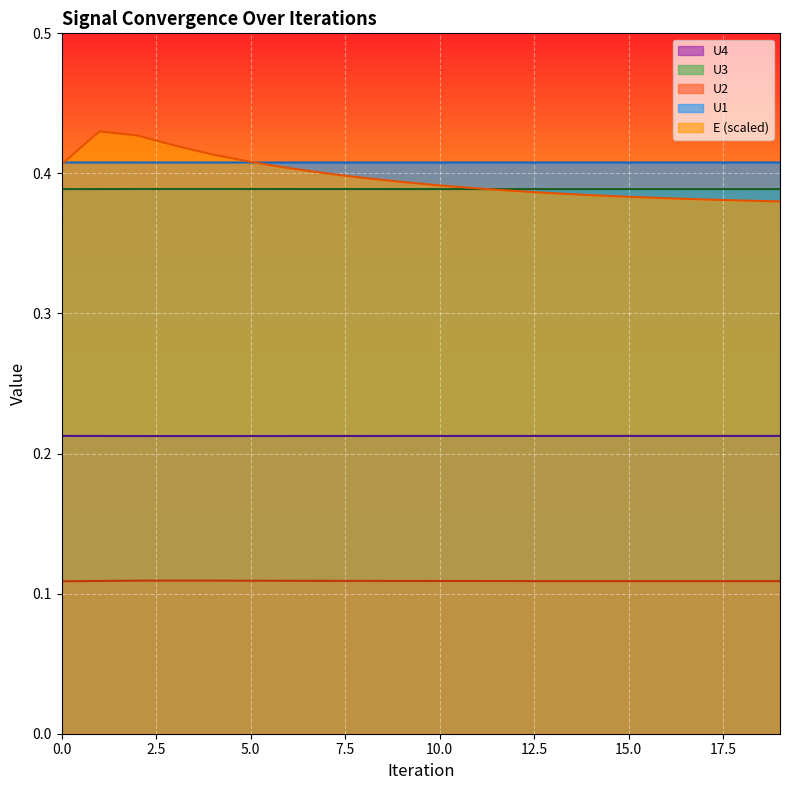

Reading left to right, transcribe all the data shown in this chart.

U1: 0=0.4	1=0.4	2=0.4	3=0.4	4=0.4	5=0.4	6=0.4	7=0.4	8=0.4	9=0.4	10=0.4	11=0.4	12=0.4	13=0.4	14=0.4	15=0.4	16=0.4	17=0.4	18=0.4	19=0.4
U2: 0=0.1	1=0.1	2=0.1	3=0.1	4=0.1	5=0.1	6=0.1	7=0.1	8=0.1	9=0.1	10=0.1	11=0.1	12=0.1	13=0.1	14=0.1	15=0.1	16=0.1	17=0.1	18=0.1	19=0.1
U3: 0=0.4	1=0.4	2=0.4	3=0.4	4=0.4	5=0.4	6=0.4	7=0.4	8=0.4	9=0.4	10=0.4	11=0.4	12=0.4	13=0.4	14=0.4	15=0.4	16=0.4	17=0.4	18=0.4	19=0.4
U4: 0=0.2	1=0.2	2=0.2	3=0.2	4=0.2	5=0.2	6=0.2	7=0.2	8=0.2	9=0.2	10=0.2	11=0.2	12=0.2	13=0.2	14=0.2	15=0.2	16=0.2	17=0.2	18=0.2	19=0.2
E: 0=0.4	1=0.4	2=0.4	3=0.4	4=0.4	5=0.4	6=0.4	7=0.4	8=0.4	9=0.4	10=0.4	11=0.4	12=0.4	13=0.4	14=0.4	15=0.4	16=0.4	17=0.4	18=0.4	19=0.4